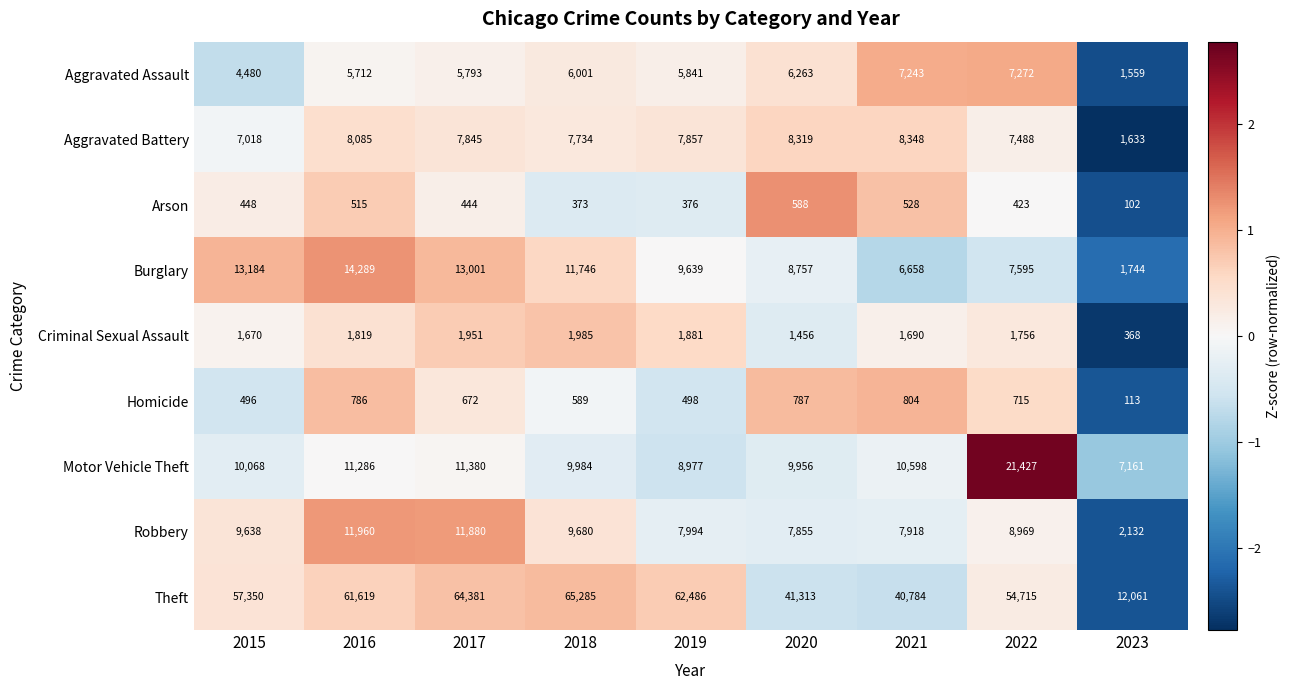

What is the spread (max minus min) of values at 2021?

40256